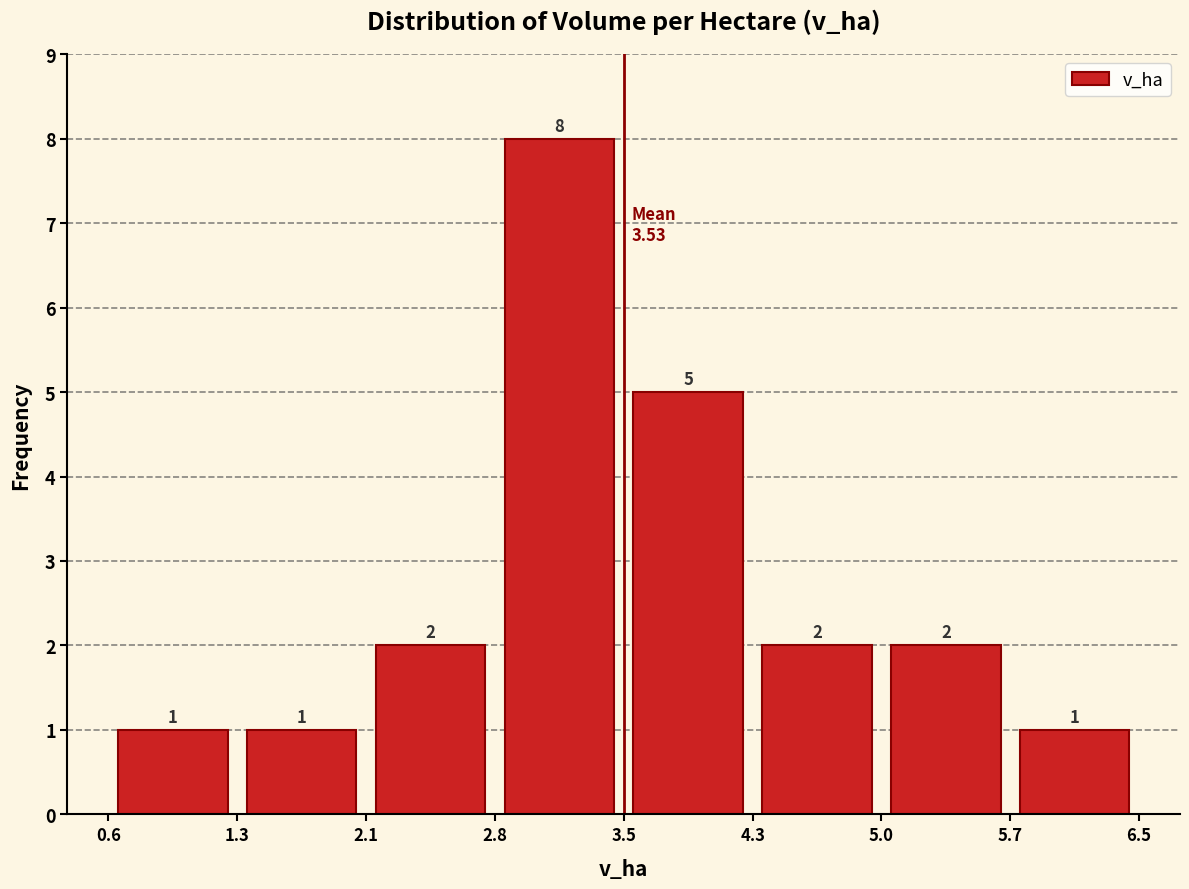

Reading left to right, list every bar in this chart as the range it spans on the x-axis followed by its height.

0.6 to 1.3: 1
1.3 to 2.1: 1
2.1 to 2.8: 2
2.8 to 3.5: 8
3.5 to 4.3: 5
4.3 to 5.0: 2
5.0 to 5.7: 2
5.7 to 6.5: 1